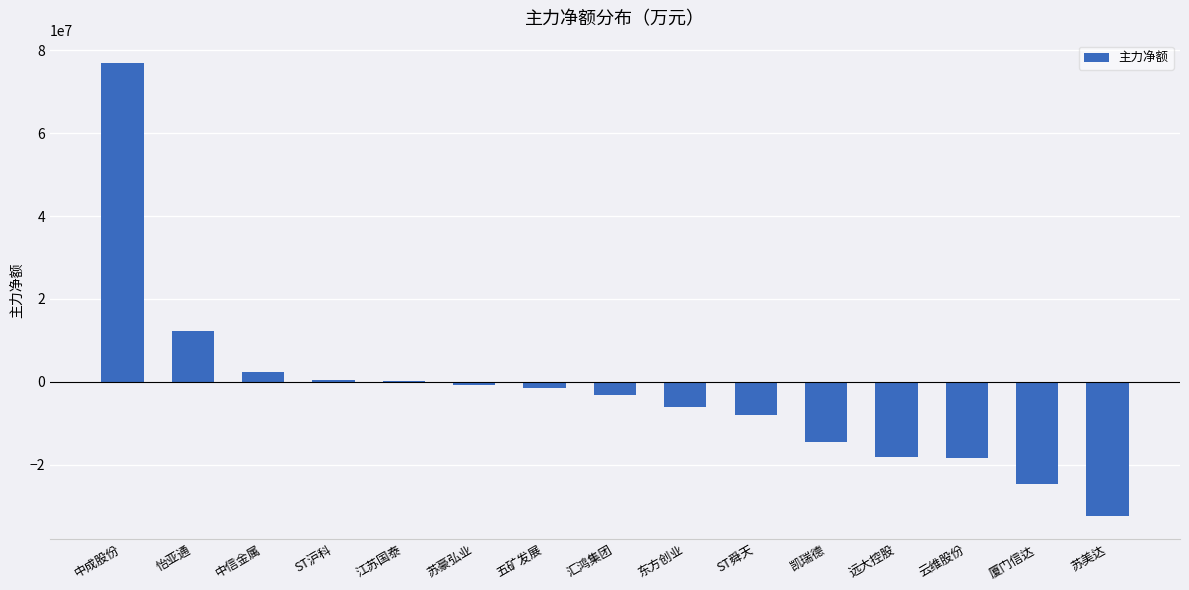

Count the number of values greater than -3135958.

7